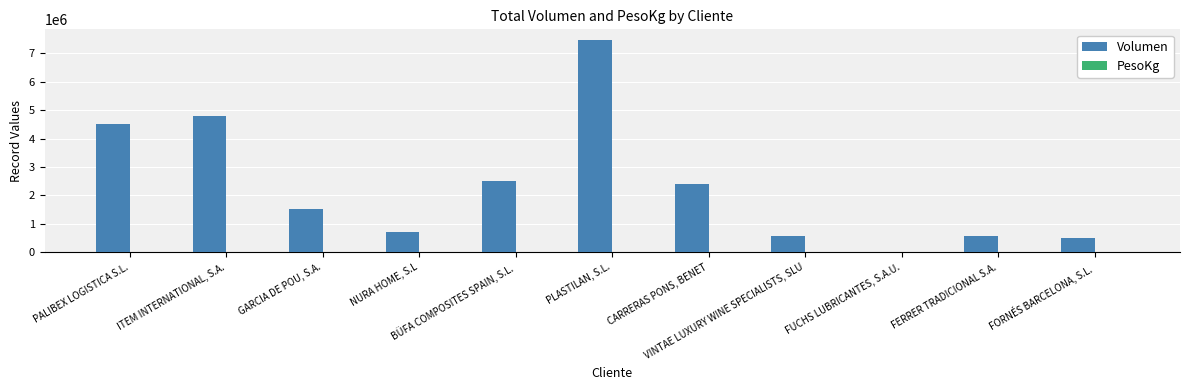

What is the maximum value for Volumen?

7466522